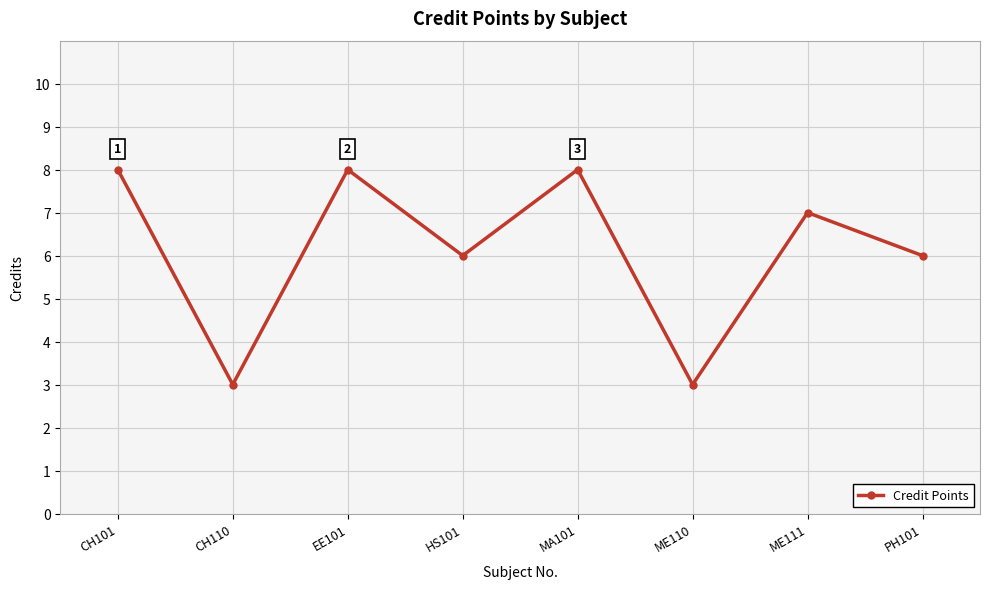

What is the greatest value displayed?

8